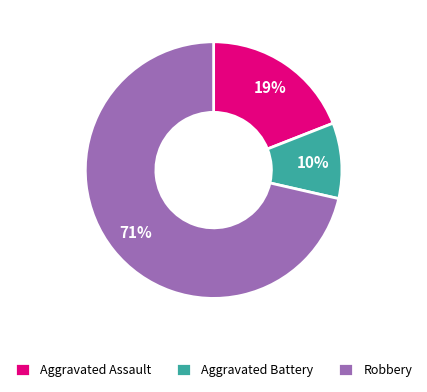

Is it true that Aggravated Battery is 1% of the pie?

False